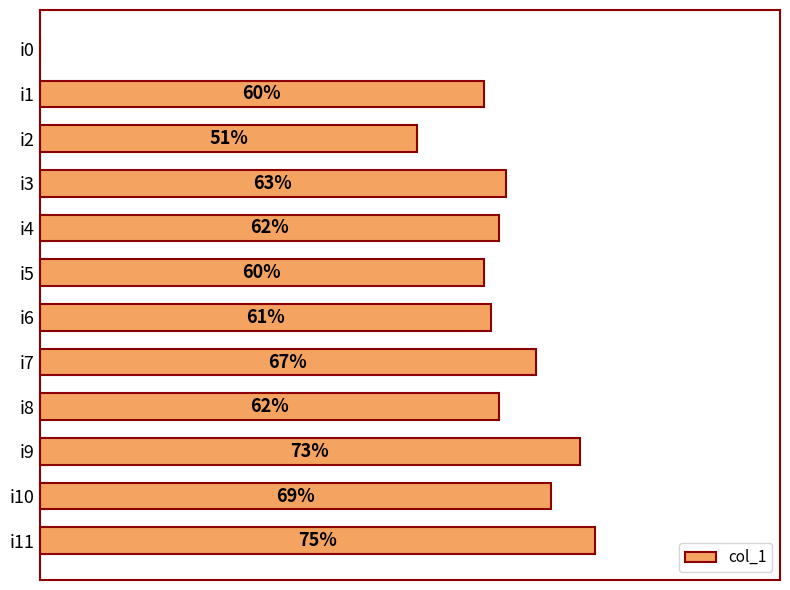

At which label is the value closest to 37?

i2